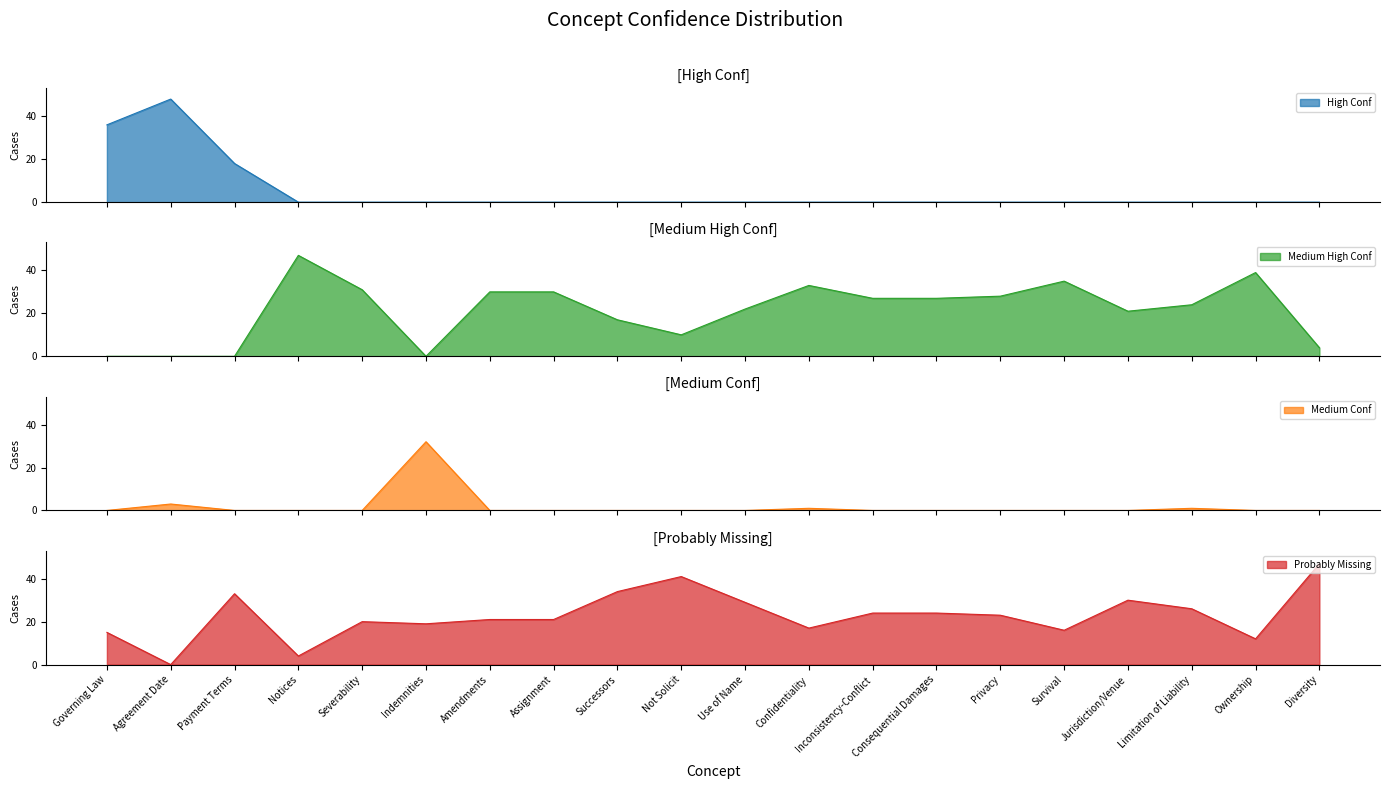

What is the difference between the highest and lowest values at Amendments?

30